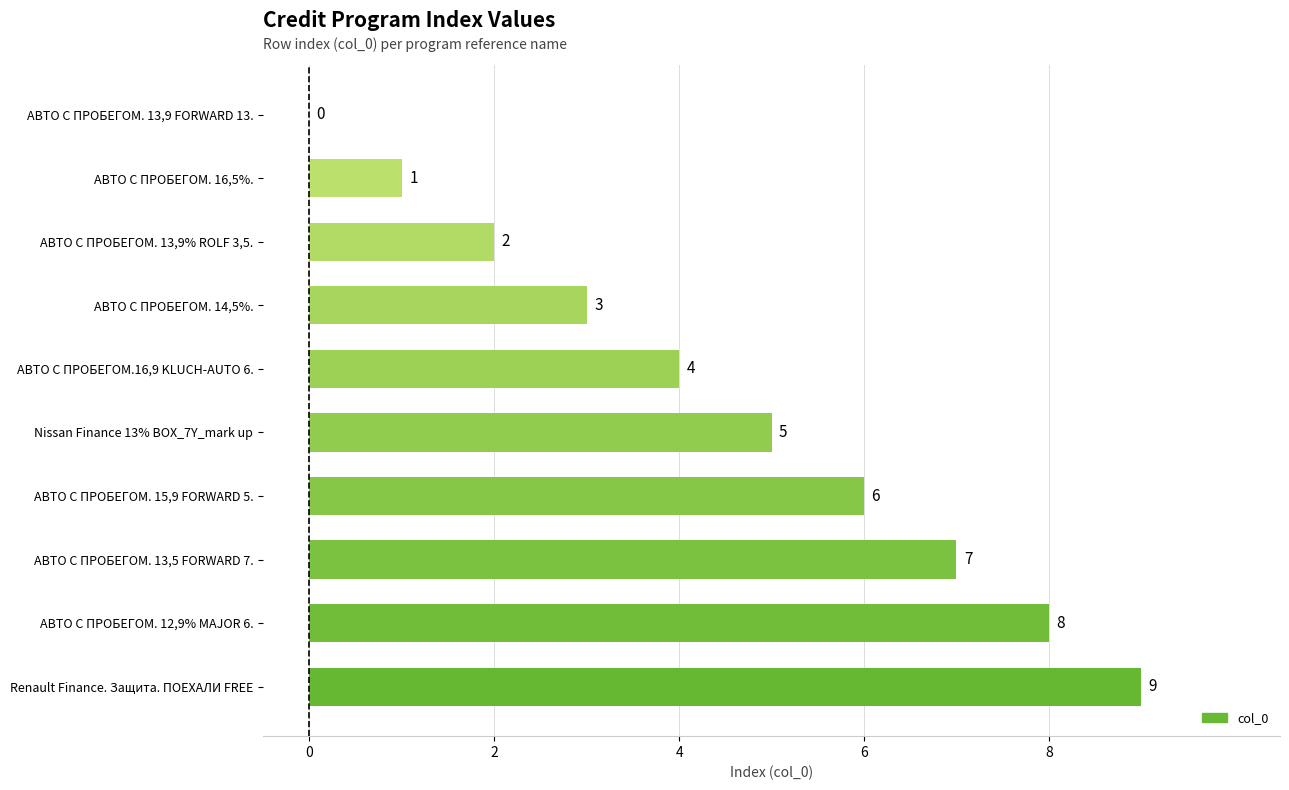

Are the bars grouped side by side (vs. stacked)?

No